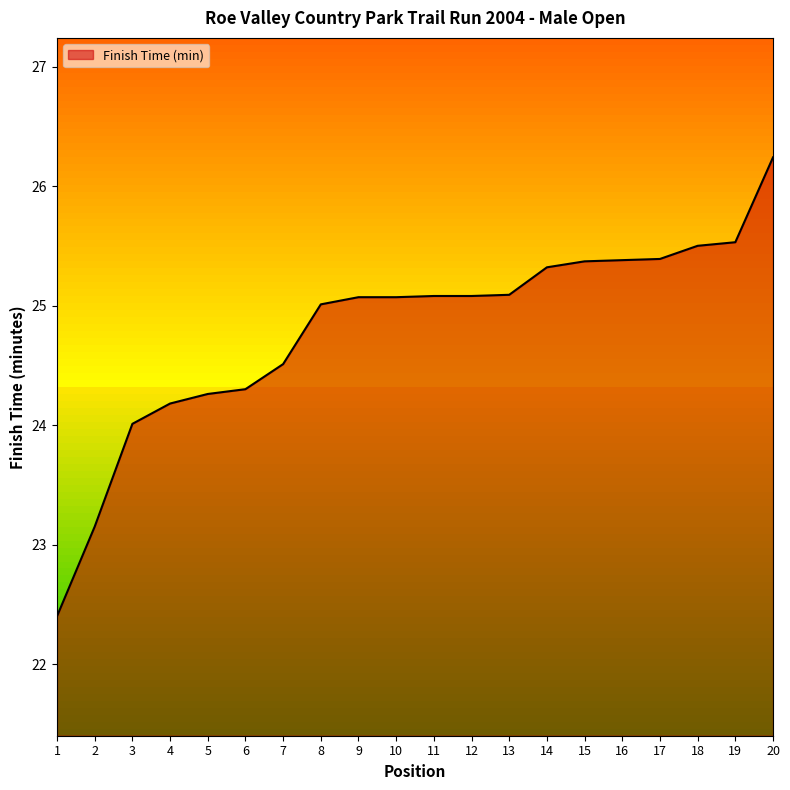

Which label corresponds to the largest value in the chart?

20